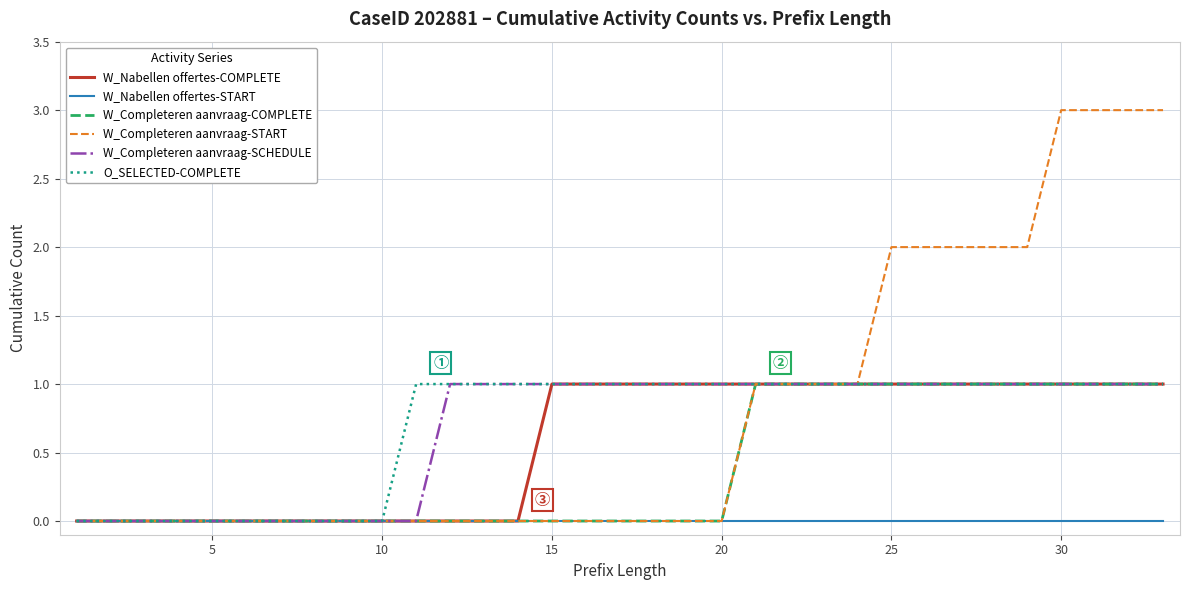

What is the maximum value shown in the chart?

3